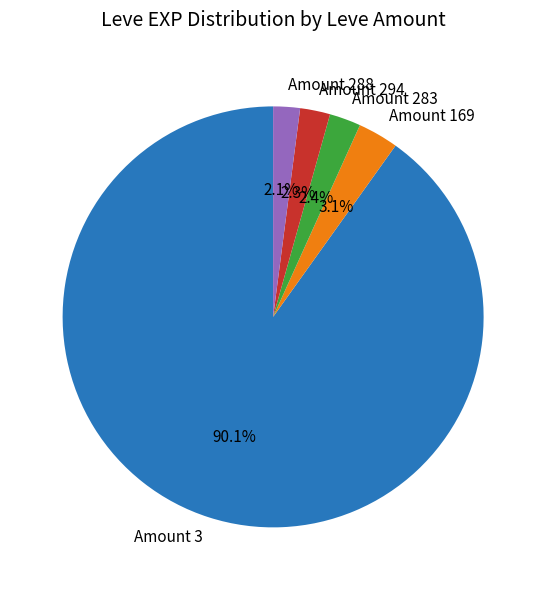

How much of the chart is everything except Amount 283?

97.6%